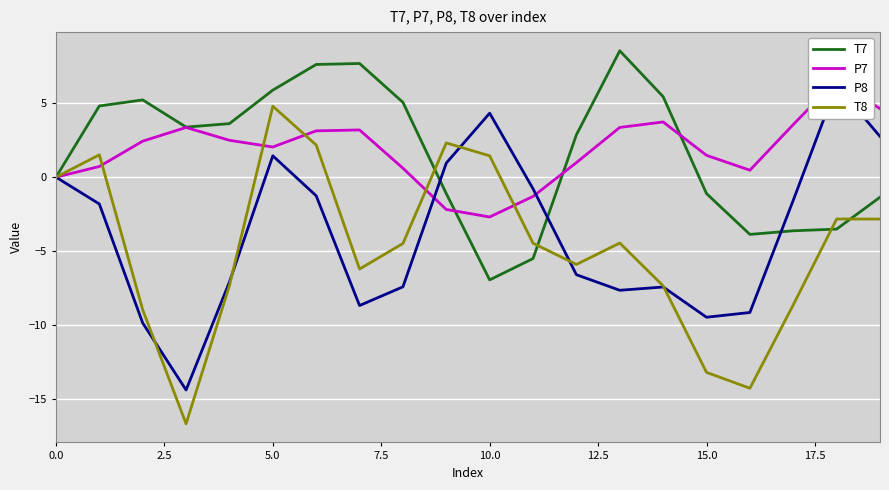

What is the maximum value shown in the chart?

8.5